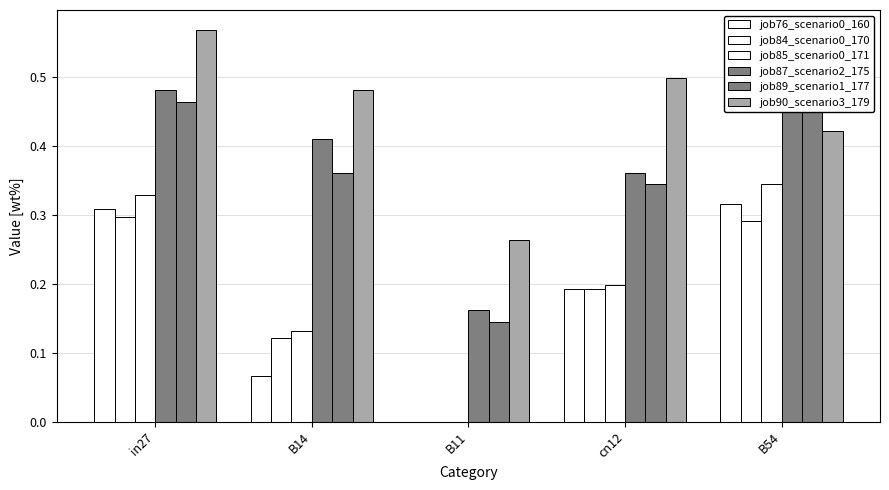

Between B11 and B54, which is larger?

B54